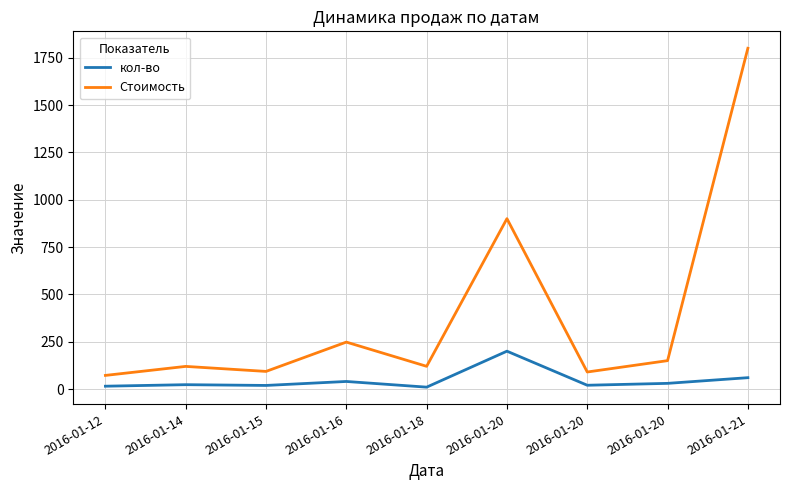

Does the chart display data point markers on the line(s)?

No